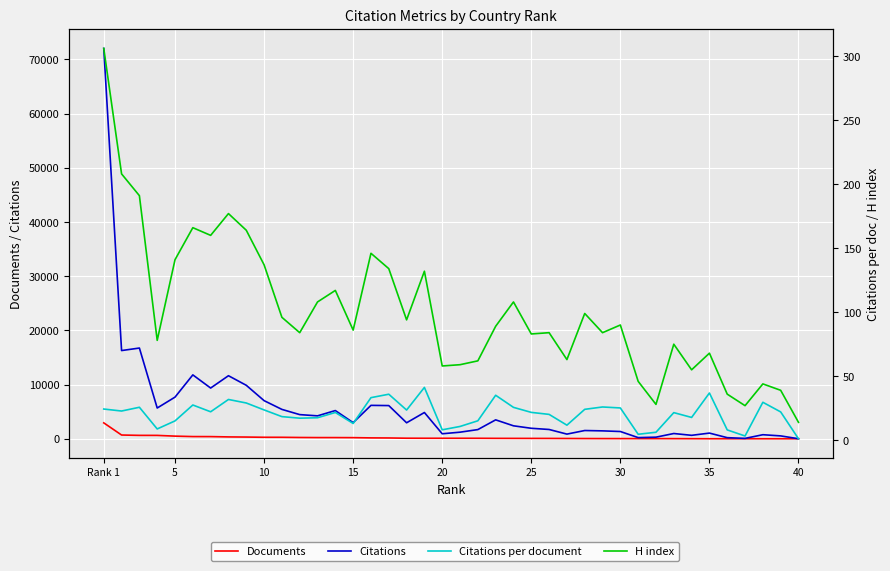

Which category has the highest value across all series?

Rank 1